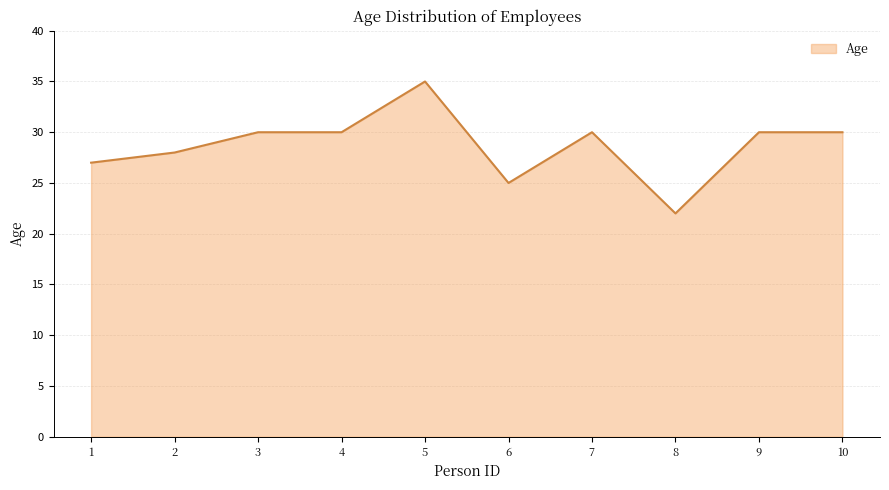

Read the value at 1, to the nearest 5.

25